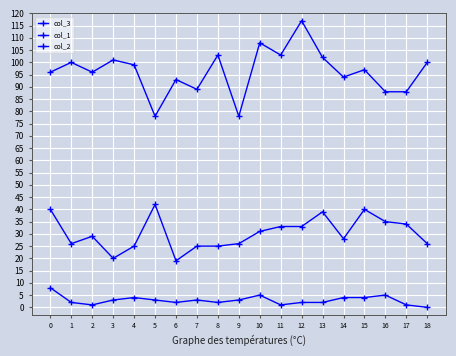

How many categories are shown in the chart?

19